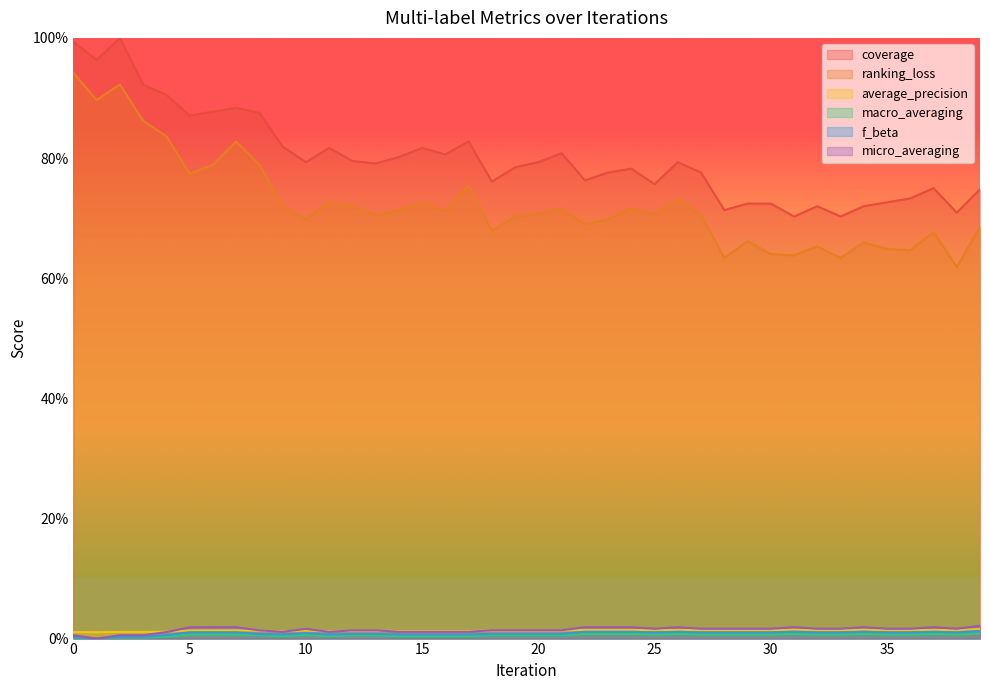

How many data points does each series have?

40